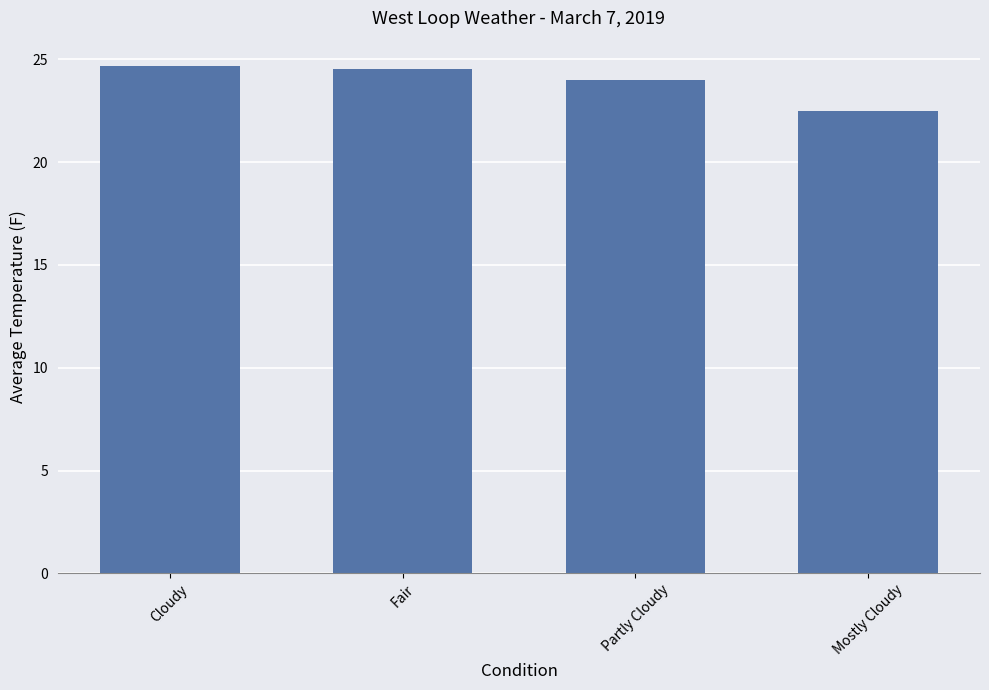

Approximately how many times larger is the value at Mostly Cloudy compared to Cloudy?

0.9